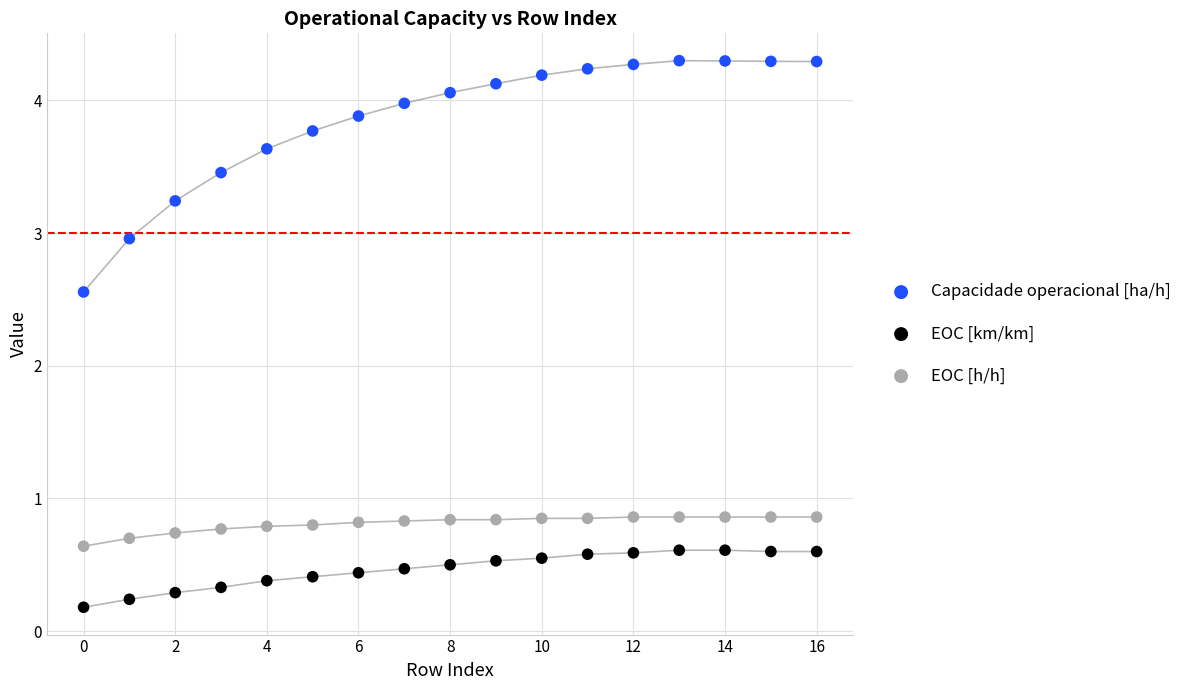

Which series has the widest spread of Y values?

Capacidade operacional [ha/h]